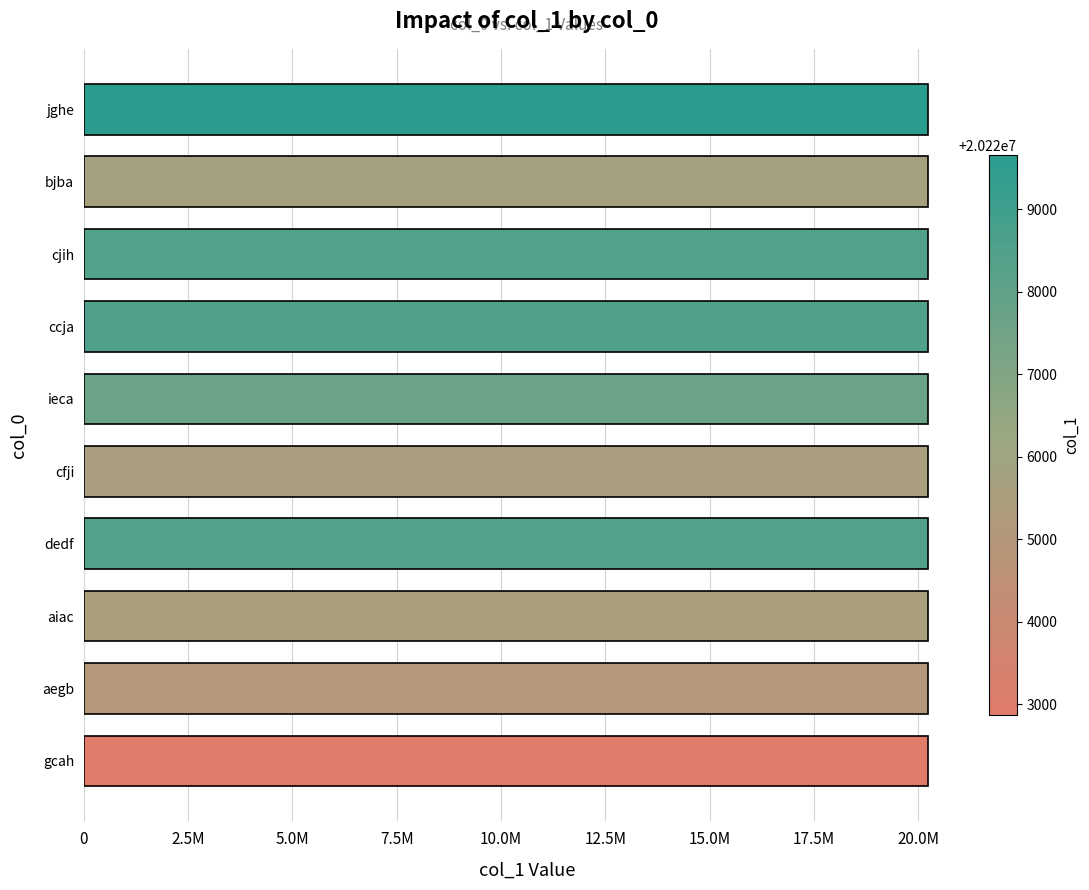

What is the minimum value shown in the chart?

20222868